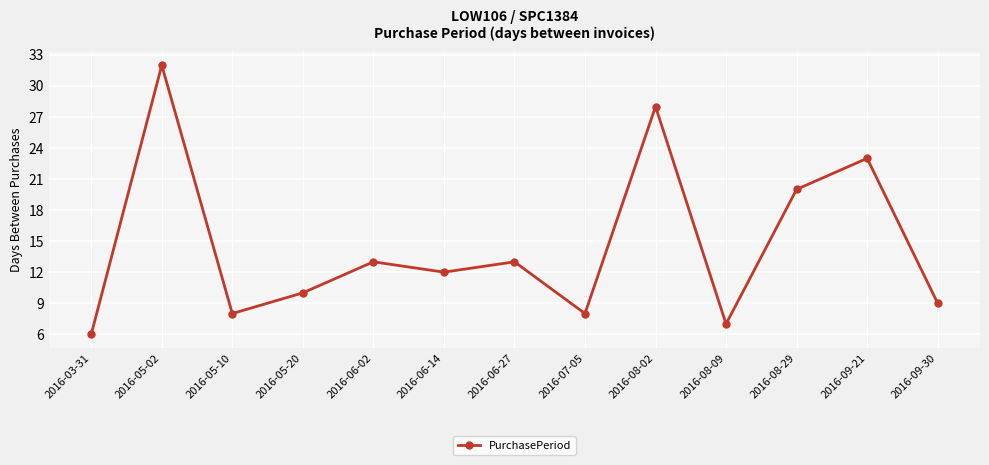

Where is the data nearest to the value 19?

2016-08-29